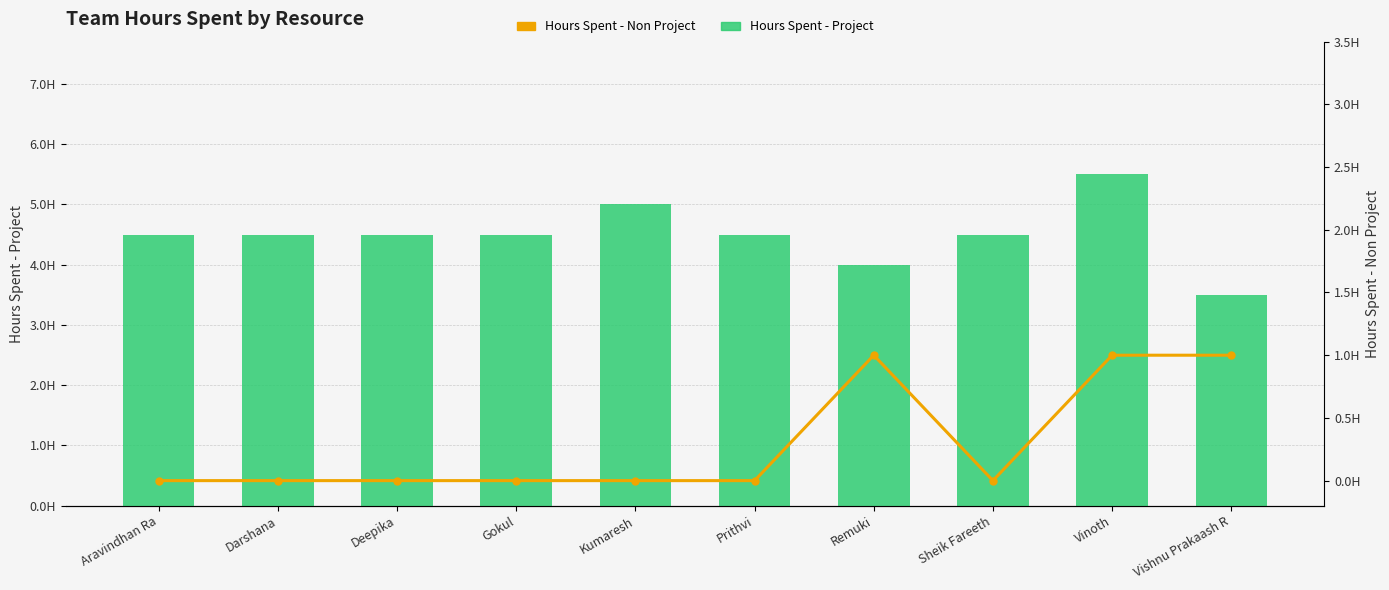

True or false: Hours Spent - Non Project has a value of 1.4 at Vishnu Prakaash R.

False